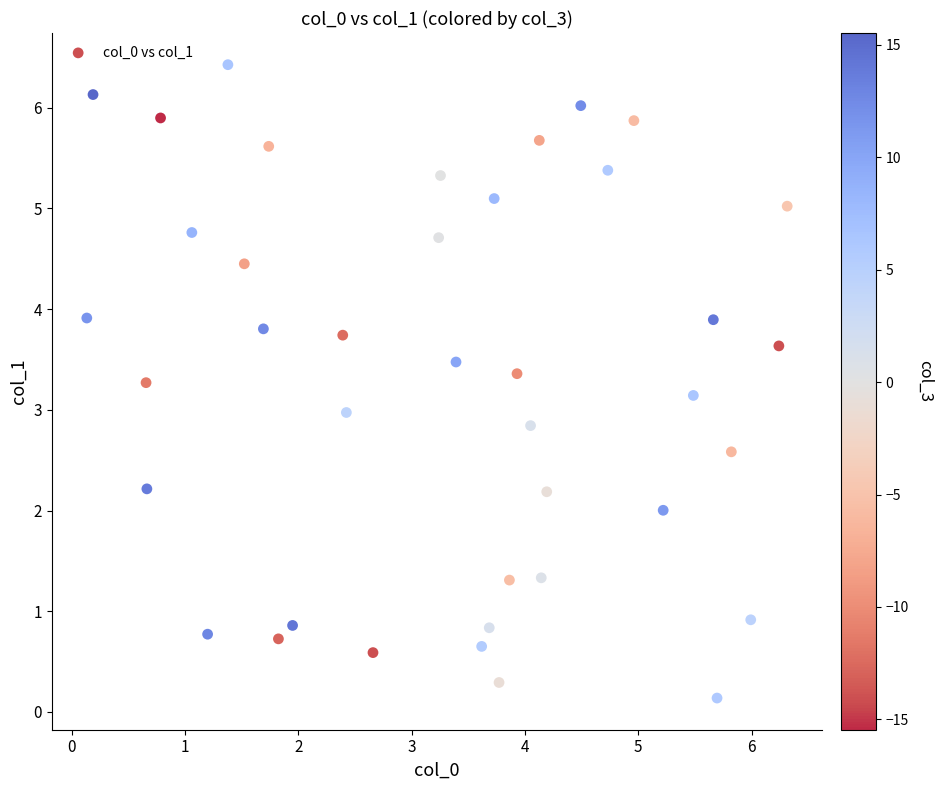

What is the range of X values (max minus min)?

6.2